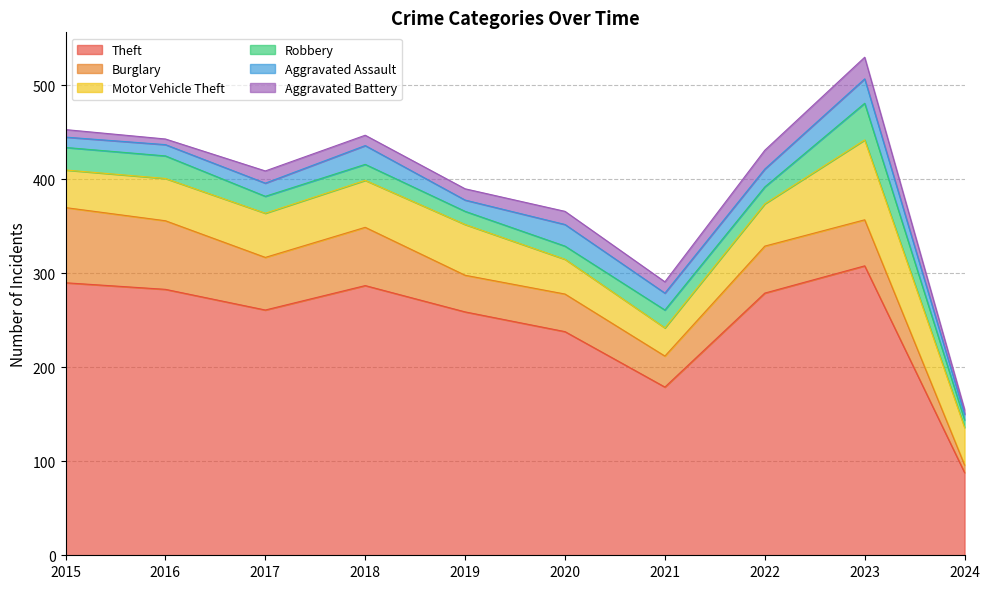

Which category has the lowest value across all series?

2024